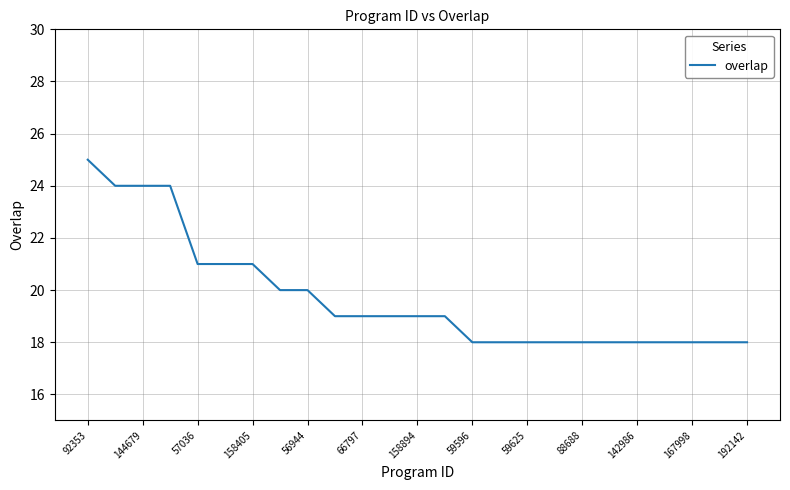

What is the maximum value shown in the chart?

25